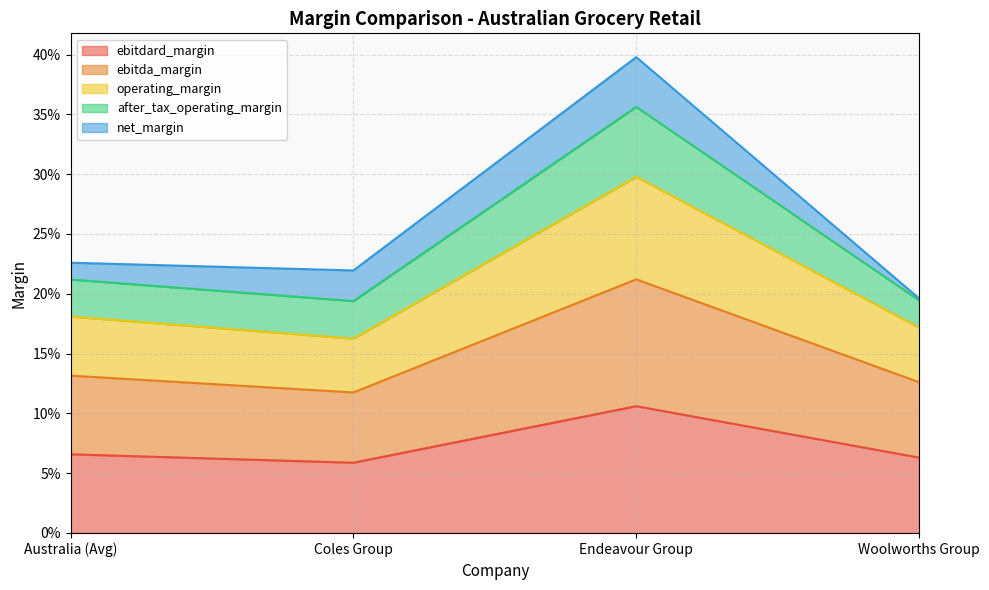

Does the chart have visible grid lines?

Yes